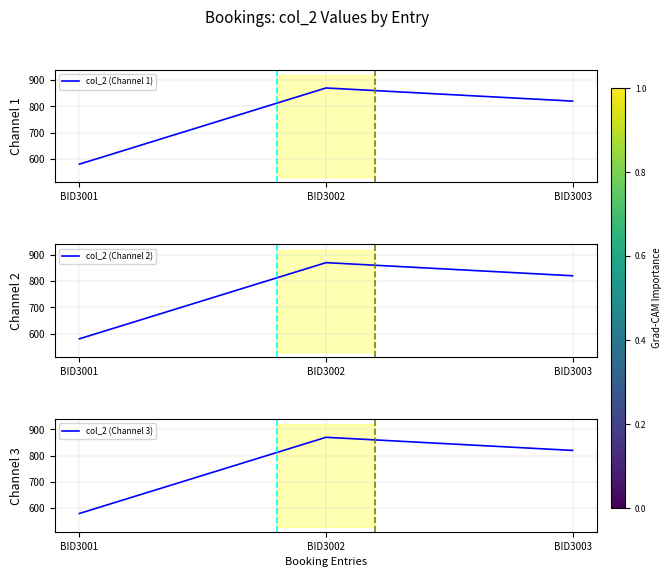

Read the col_2 (Channel 2) value at BID3002.

870